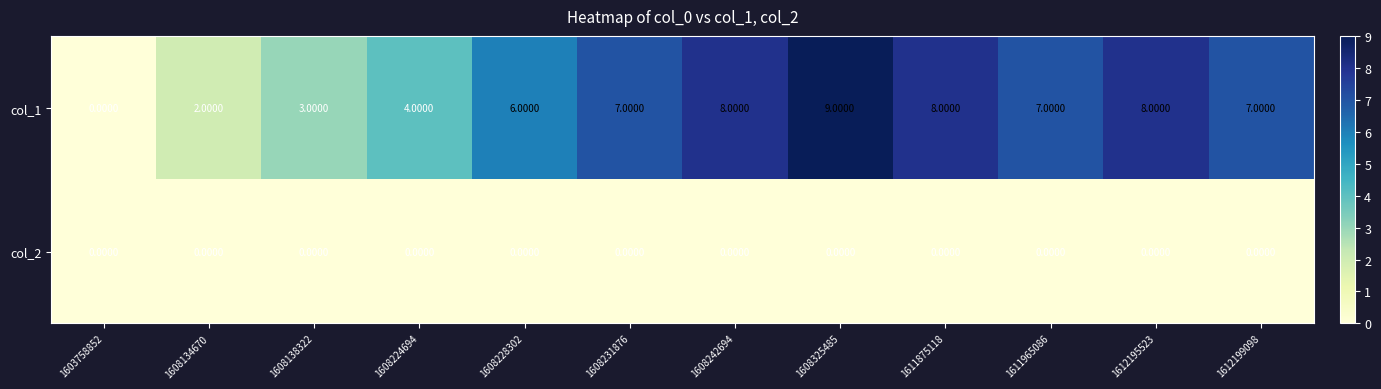

Which label corresponds to the largest value in the chart?

1608325485